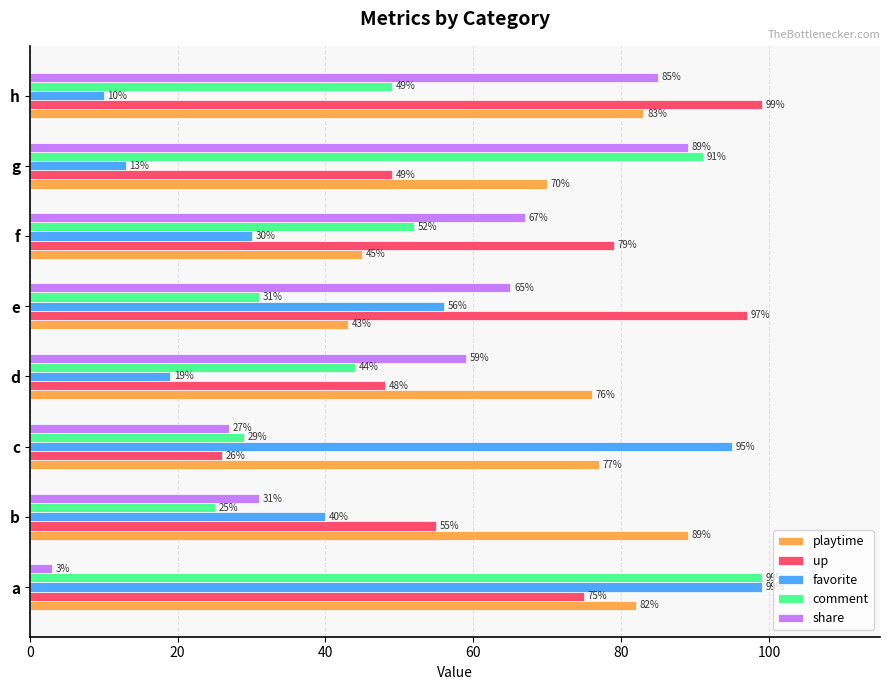

What is the approximate value of share at d, to the nearest 5?

60